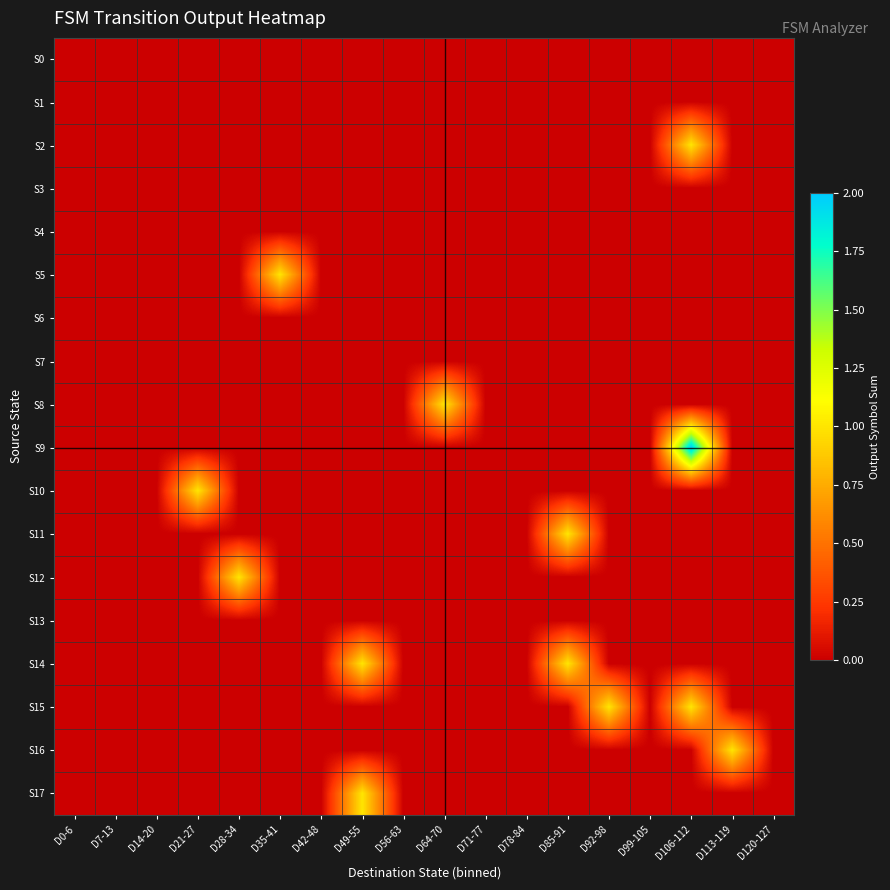

Which series changed the most between D14-20 and D28-34?

S12